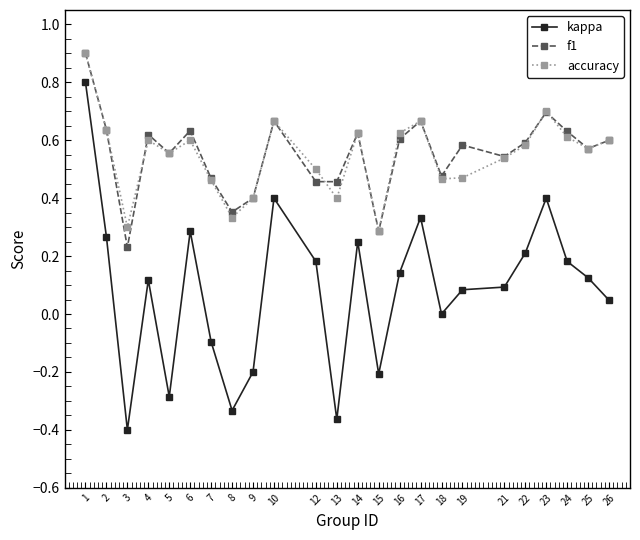

Does the chart display data point markers on the line(s)?

Yes